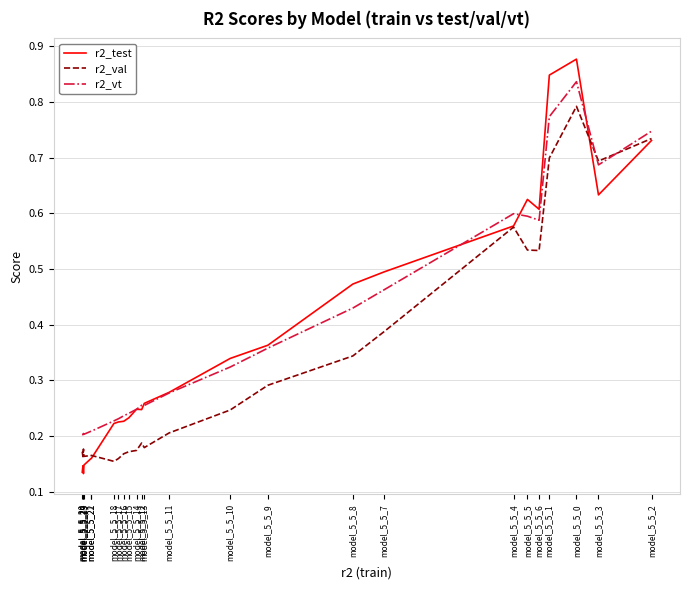

At which category is the sum across all series the highest?

model_5_5_0